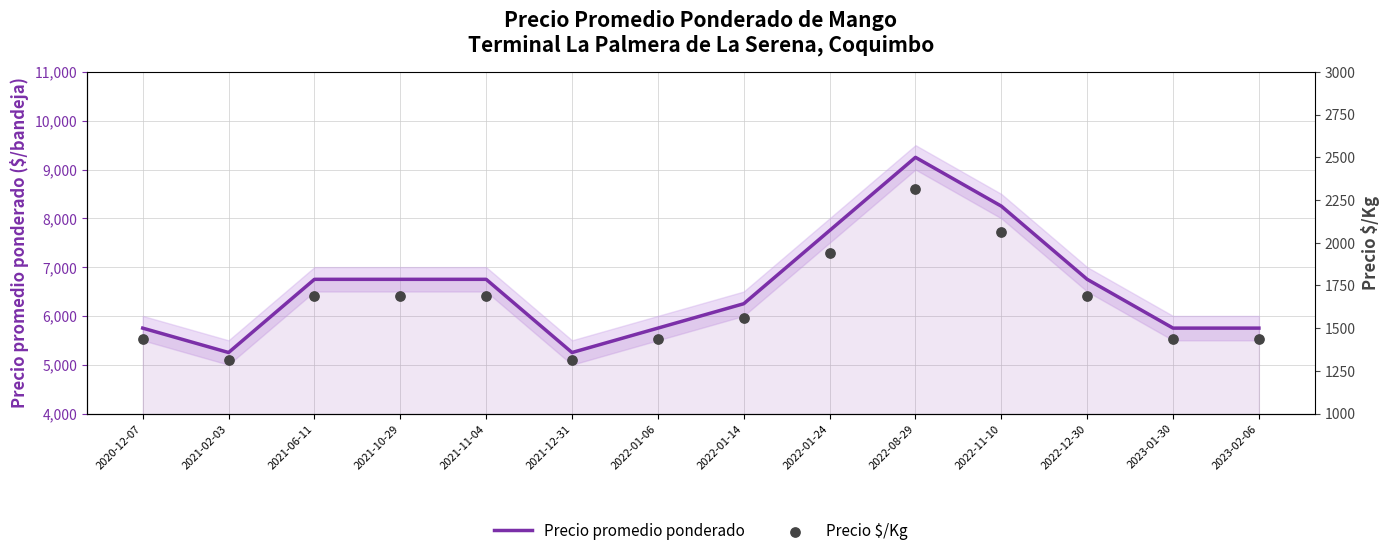

What is the total value across all series at 2022-12-30?

8438